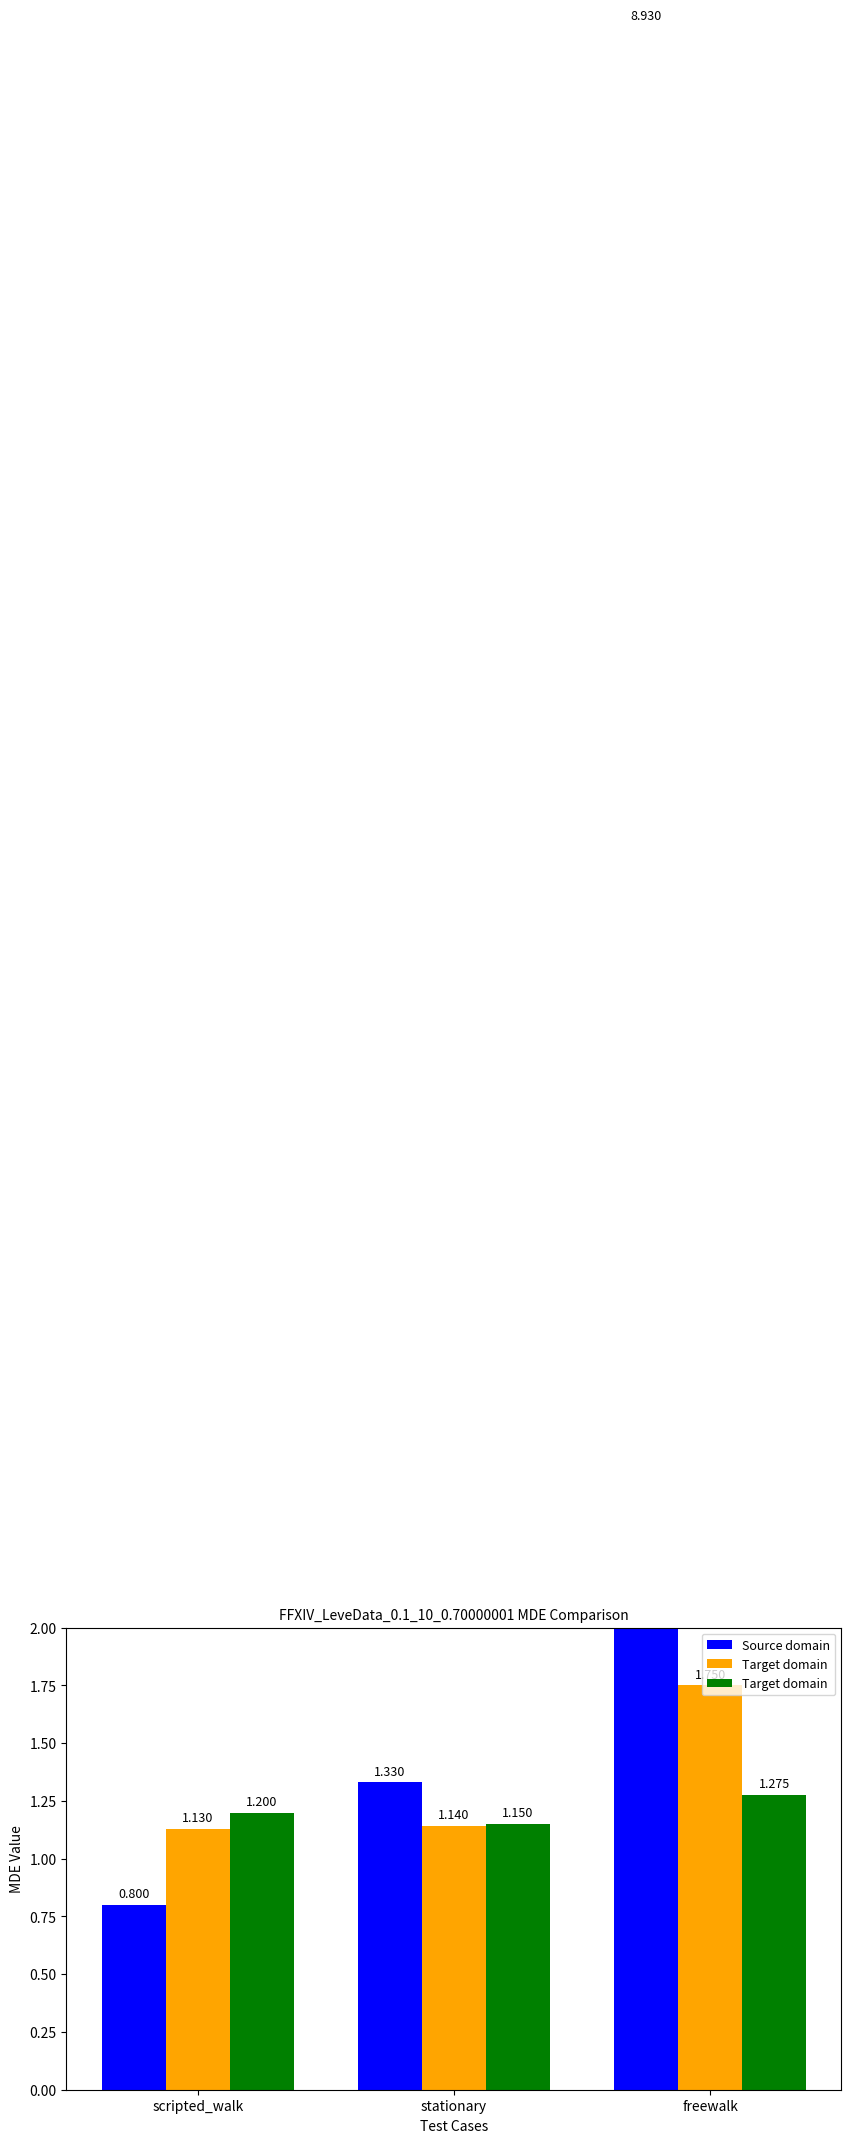

What is the label of the 3rd bar from the left?

freewalk